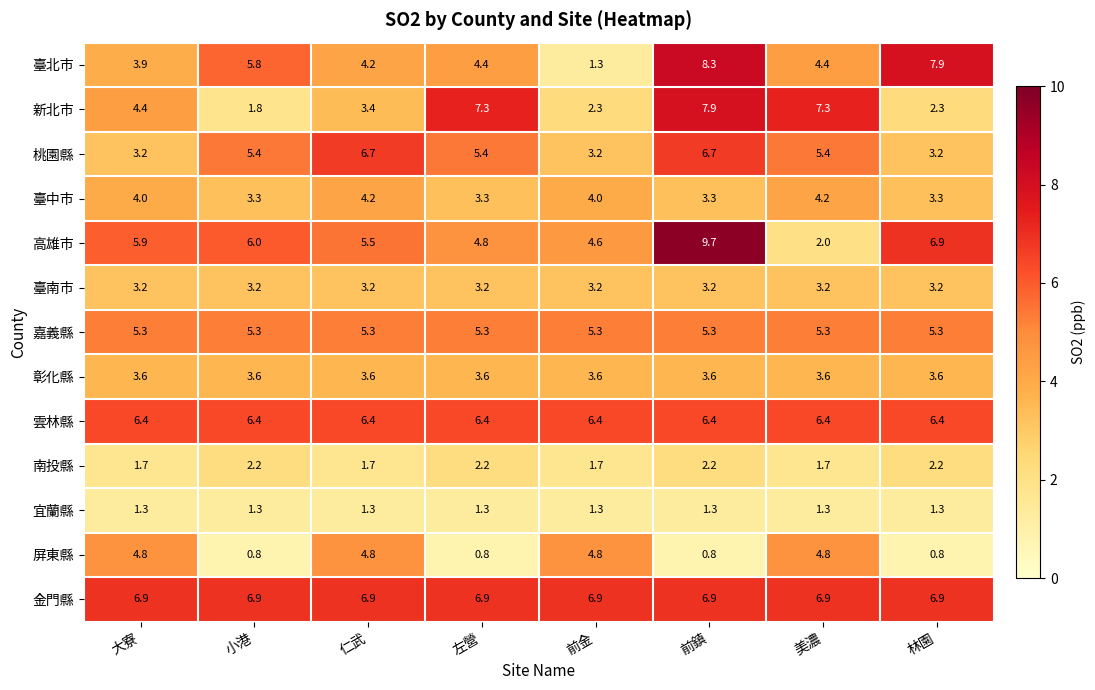

Between 仁武 and 前鎮, which series saw the biggest shift?

新北市